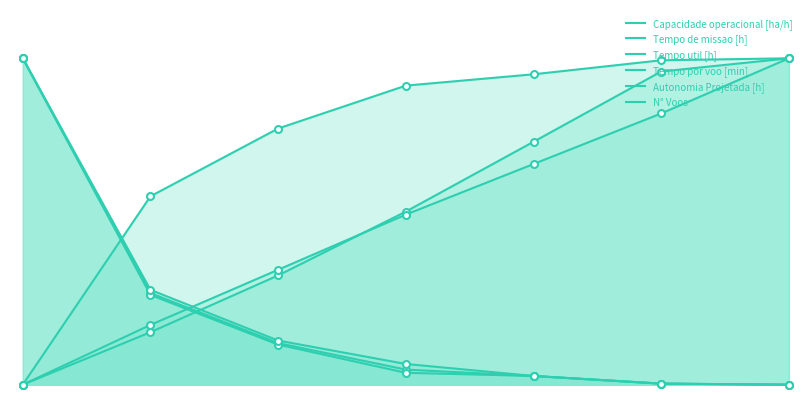

Is the value of Tempo por voo [min] at 0 greater than the value of Capacidade operacional [ha/h] at 4?

No